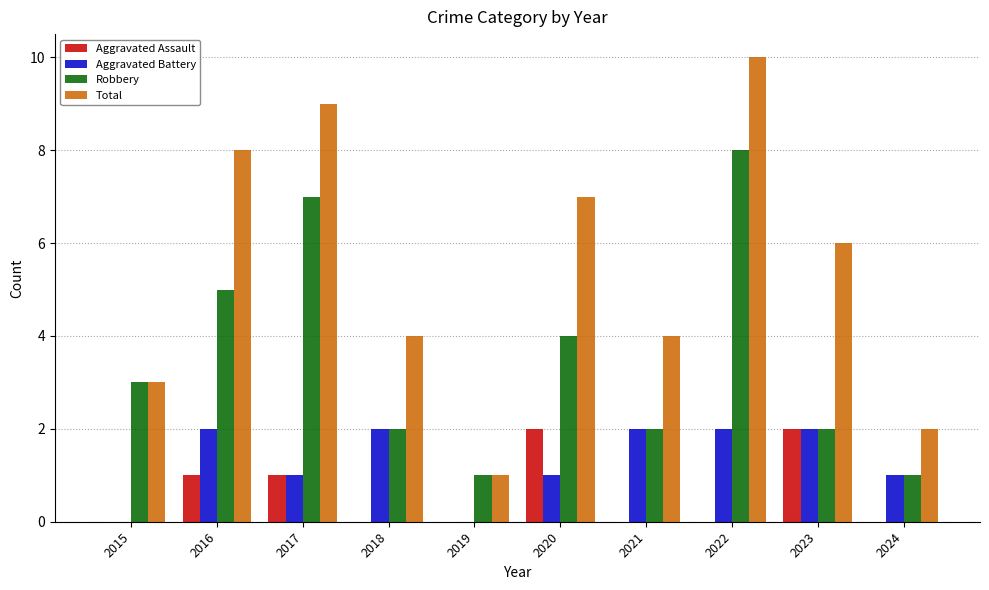

Count the Aggravated Battery values in the range 1 to 2.

8